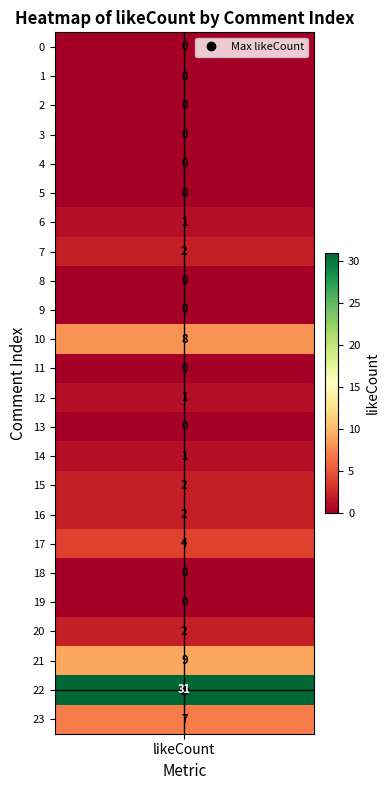

Reading left to right, transcribe all the data shown in this chart.

0=0	1=0	2=0	3=0	4=0	5=0	6=1	7=2	8=0	9=0	10=8	11=0	12=1	13=0	14=1	15=2	16=2	17=4	18=0	19=0	20=2	21=9	22=31	23=7